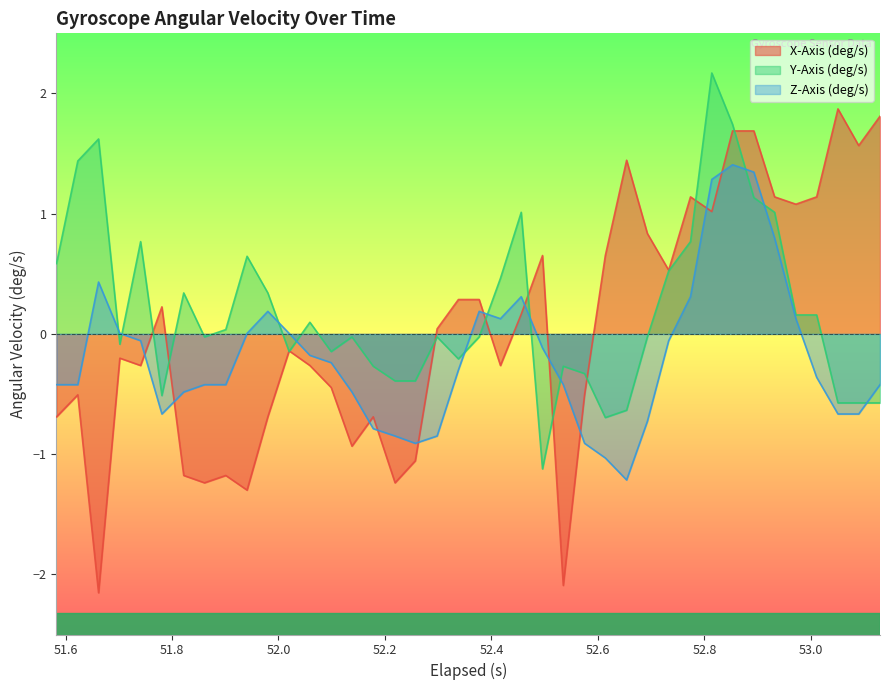

List the series in order of their peak value, highest first.

Y-Axis (deg/s), X-Axis (deg/s), Z-Axis (deg/s)